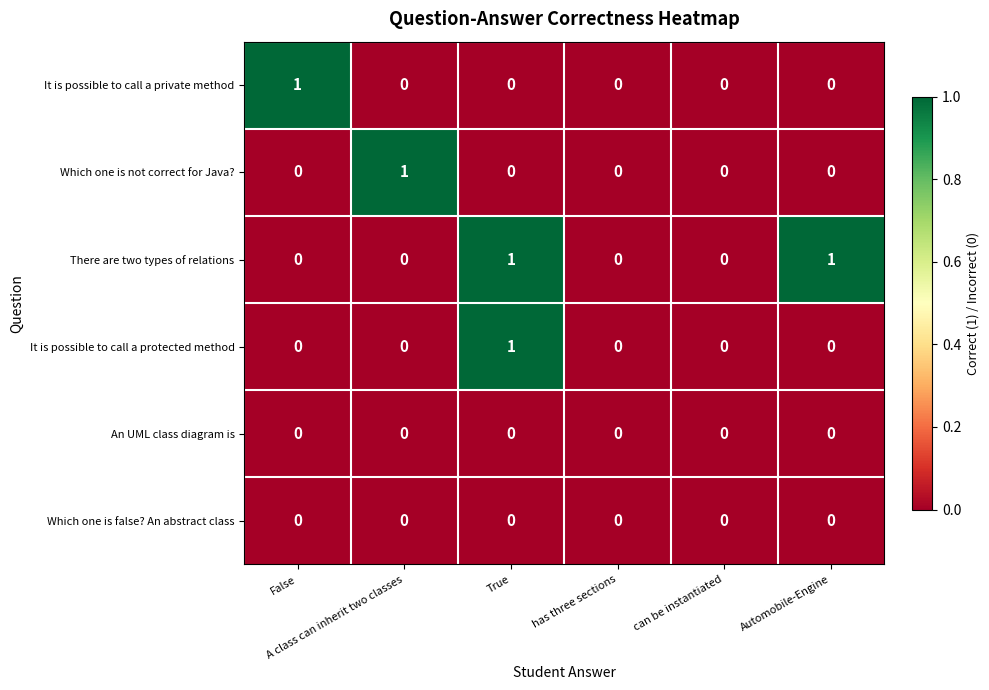

Count the It is possible to call a protected method values in the range 0 to 1.

6